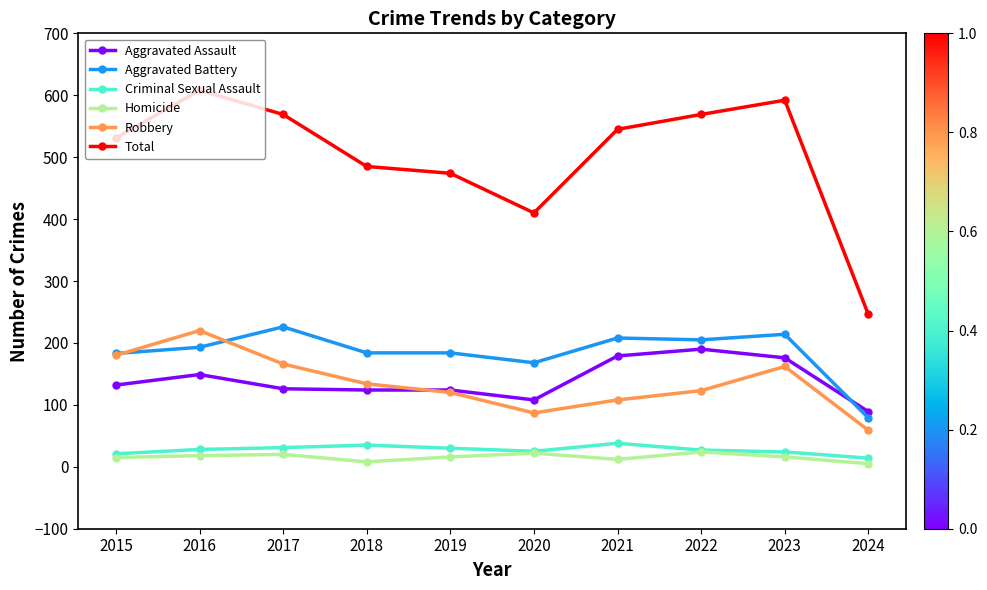

True or false: Robbery and Criminal Sexual Assault cross at least once.

False